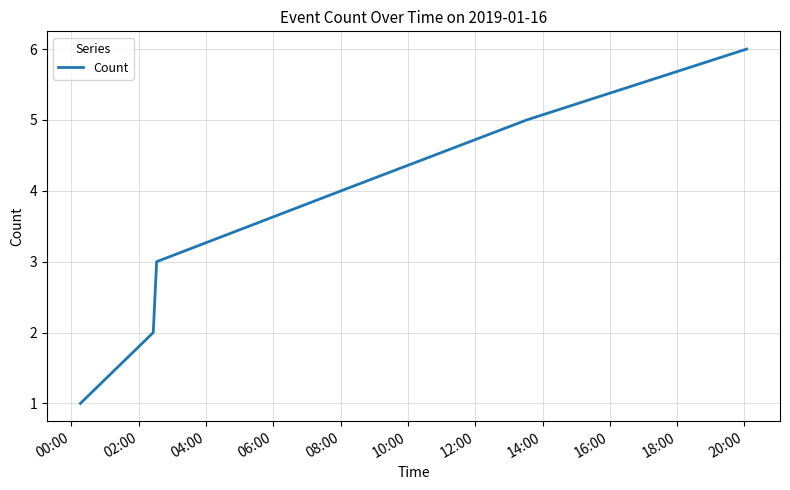

What is the greatest value displayed?

6